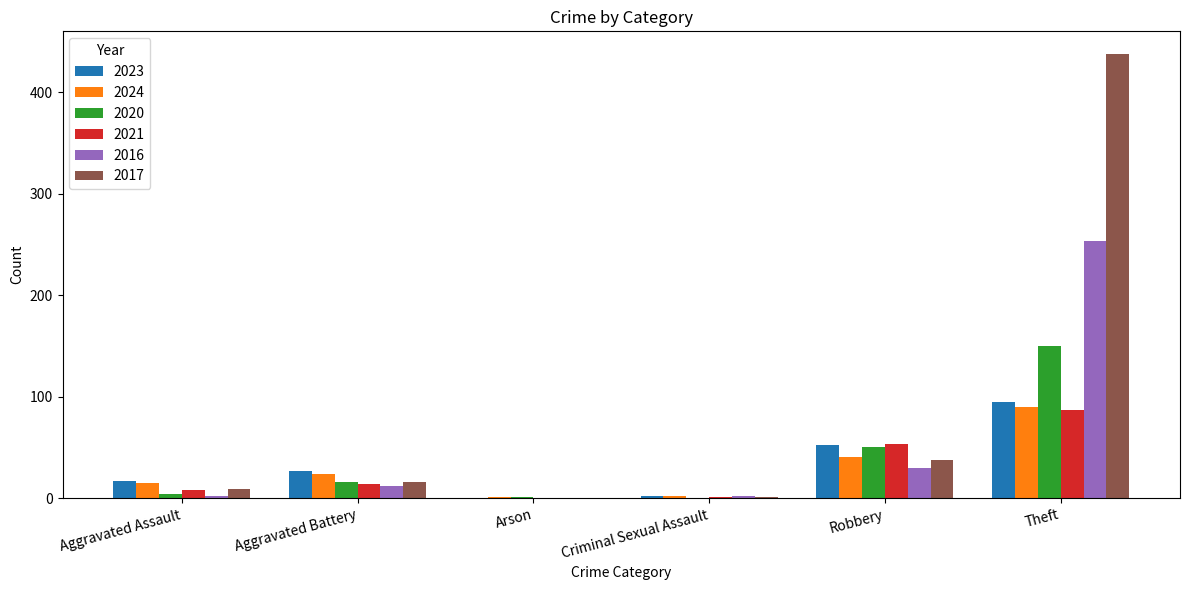

Does the chart contain stacked bars?

No